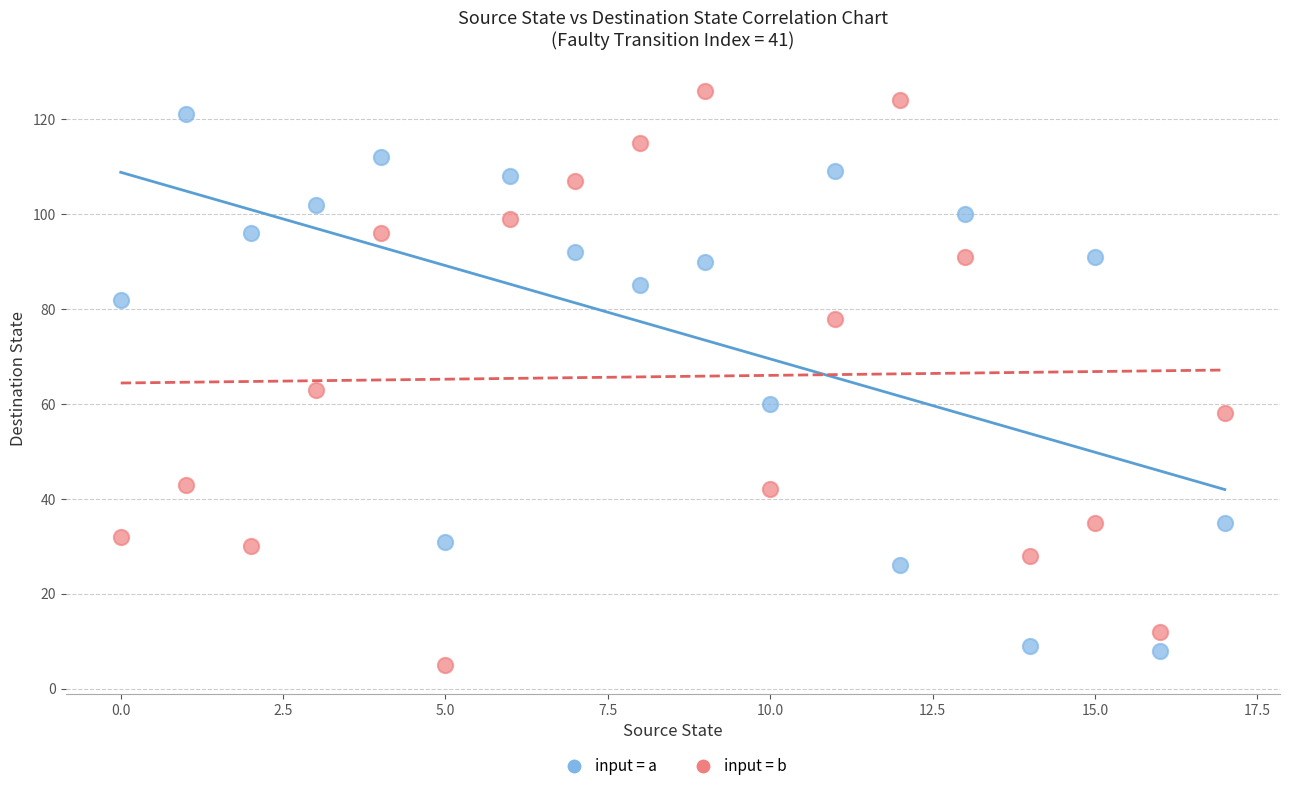

Across all data points, what is the range of Y values (max minus min)?

121